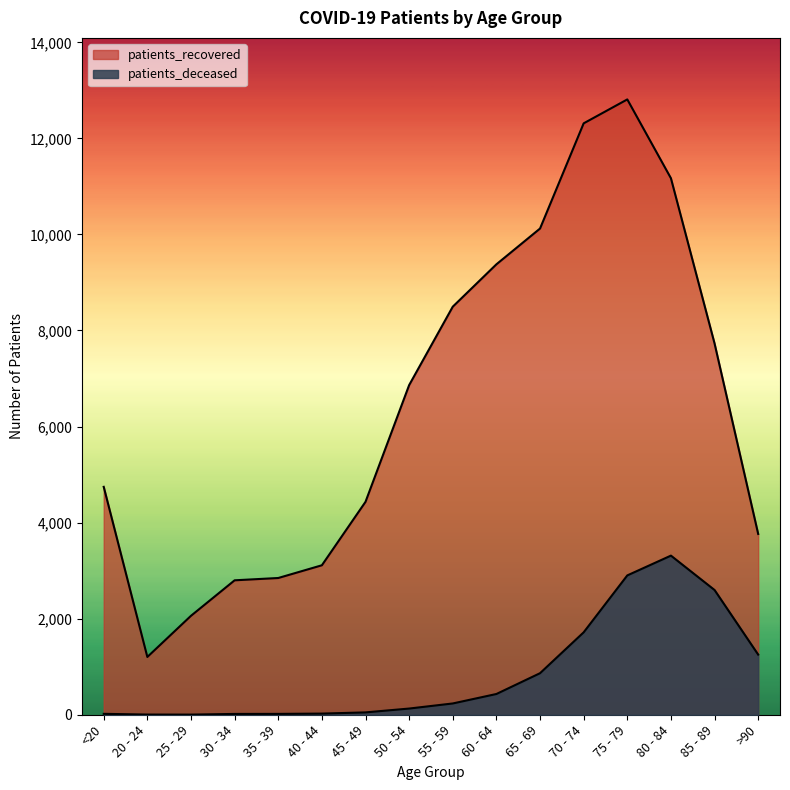

Between 45 - 49 and 25 - 29, which is larger?

45 - 49